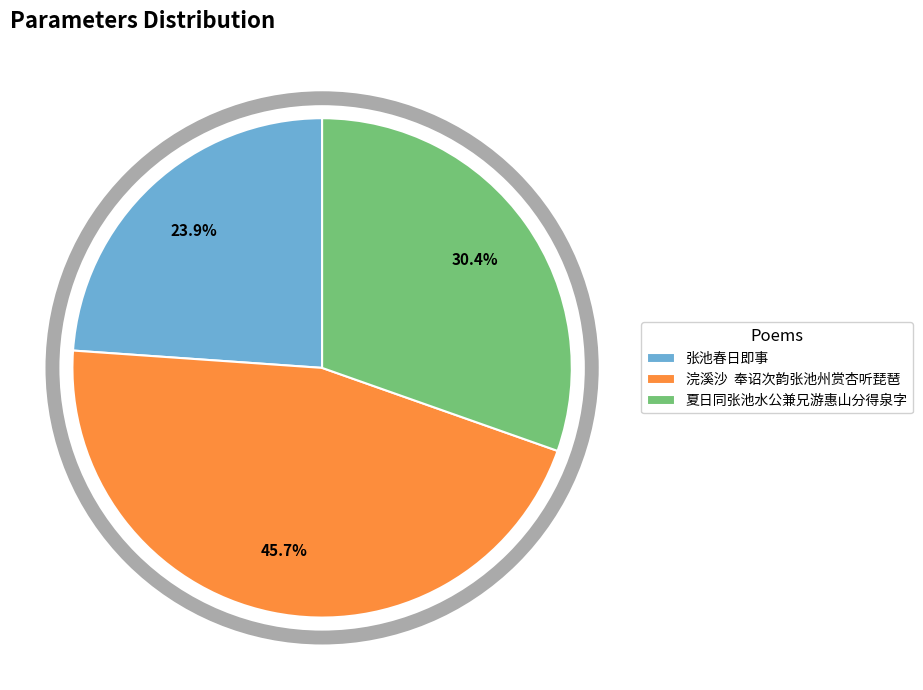

Is there any slice that represents more than half of the pie?

No